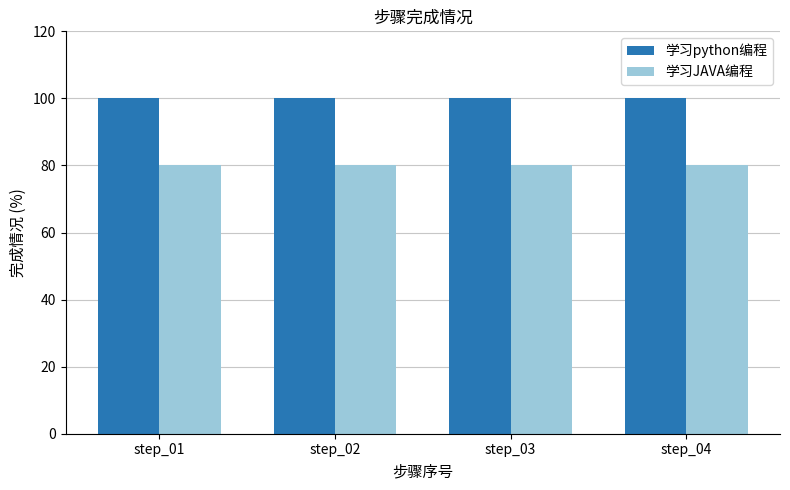

How many bars are there in each group?

2